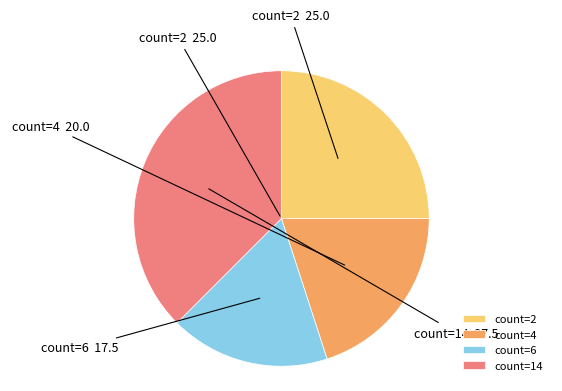

What is the largest slice in the pie chart?

count=14